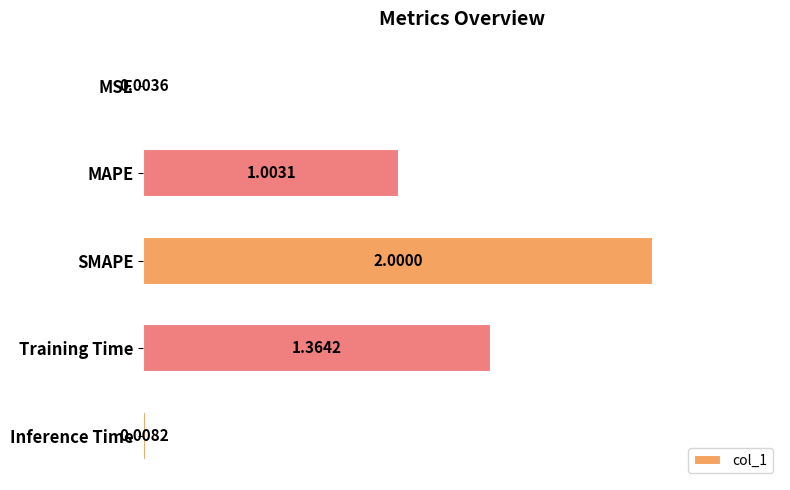

What is the sum of all values?

4.4